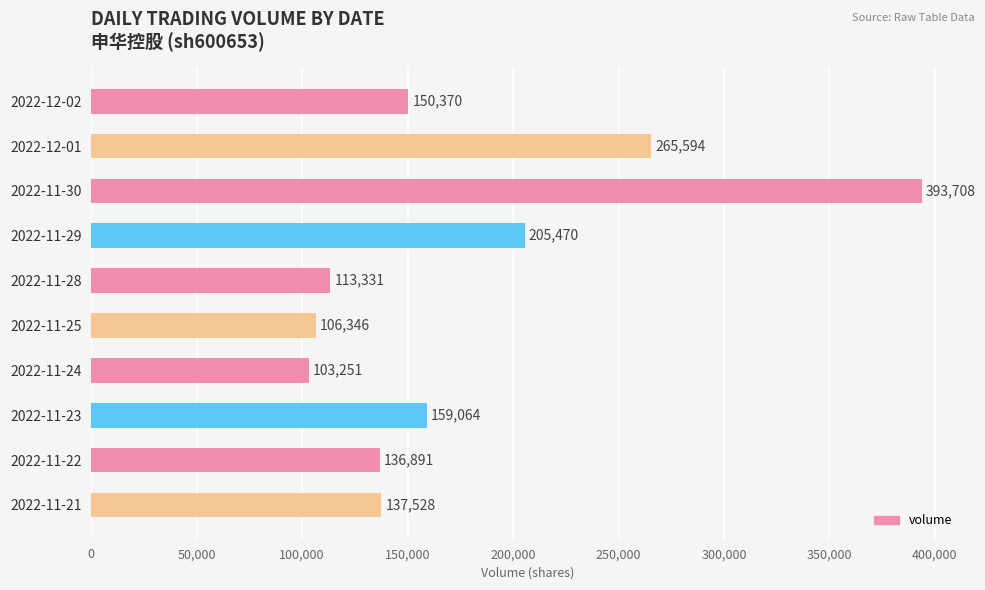

What is the value of the 10th bar from the top?

137528